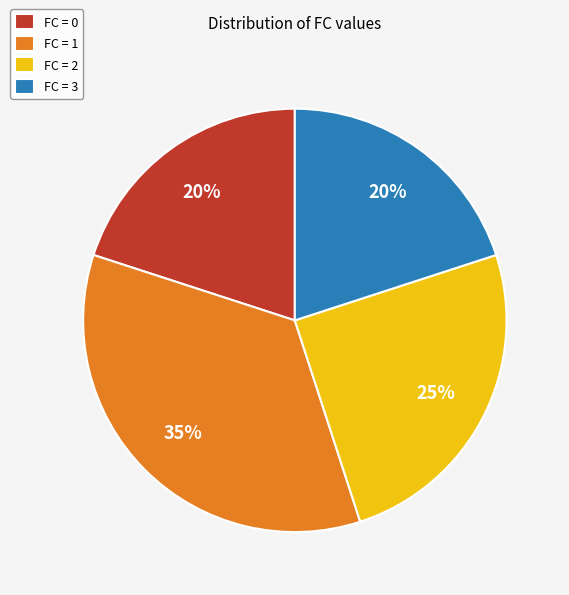

Approximately how many times larger is the value at FC = 3 compared to FC = 2?

0.8